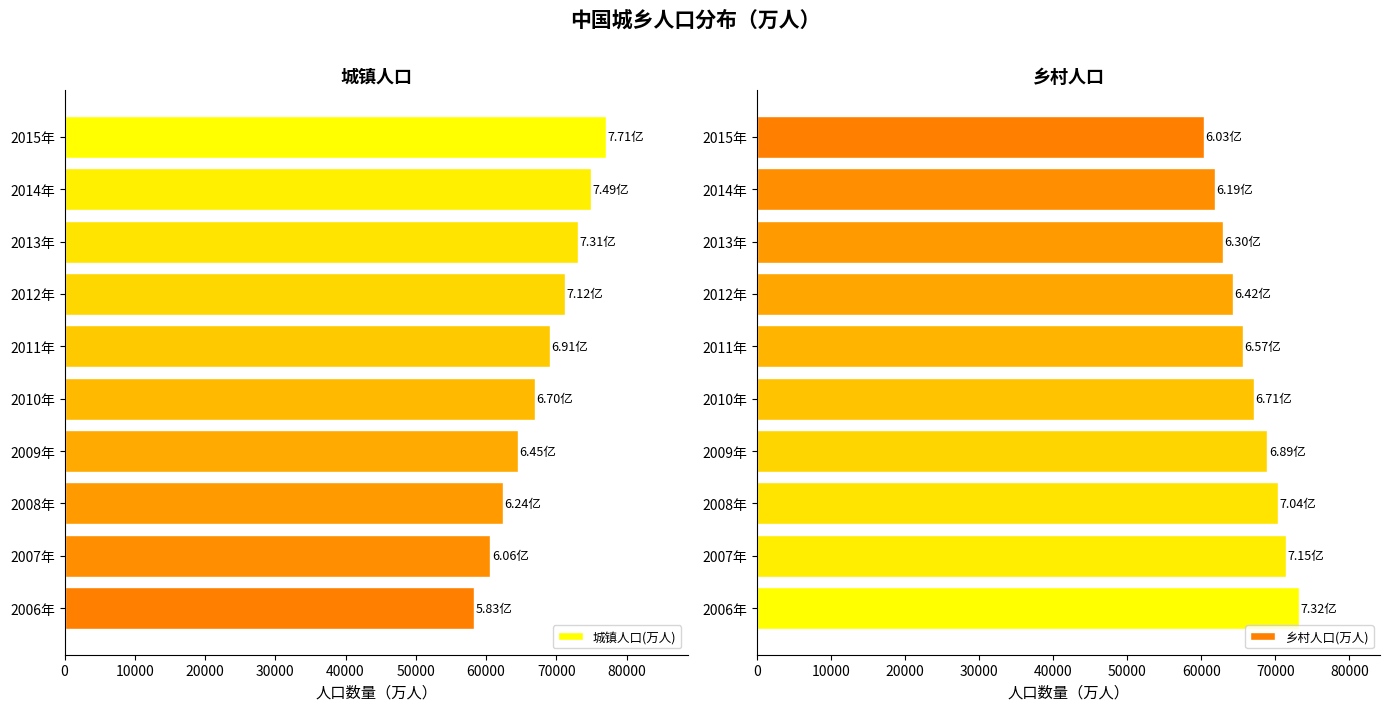

What is the difference between the maximum and minimum values in the 乡村人口(万人) series?

12814